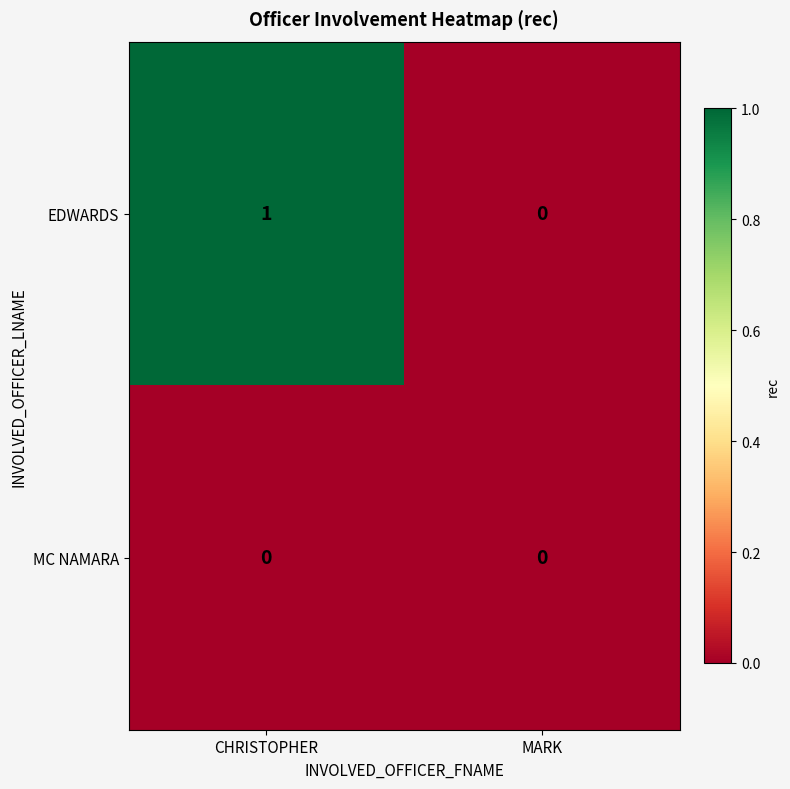

Which category has the highest value across all series?

CHRISTOPHER